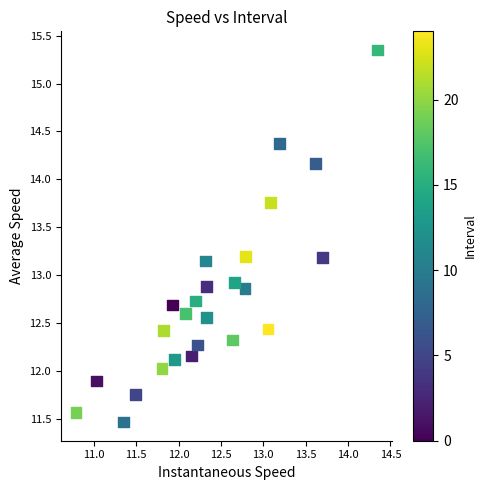

What is the range of X values (max minus min)?

3.6